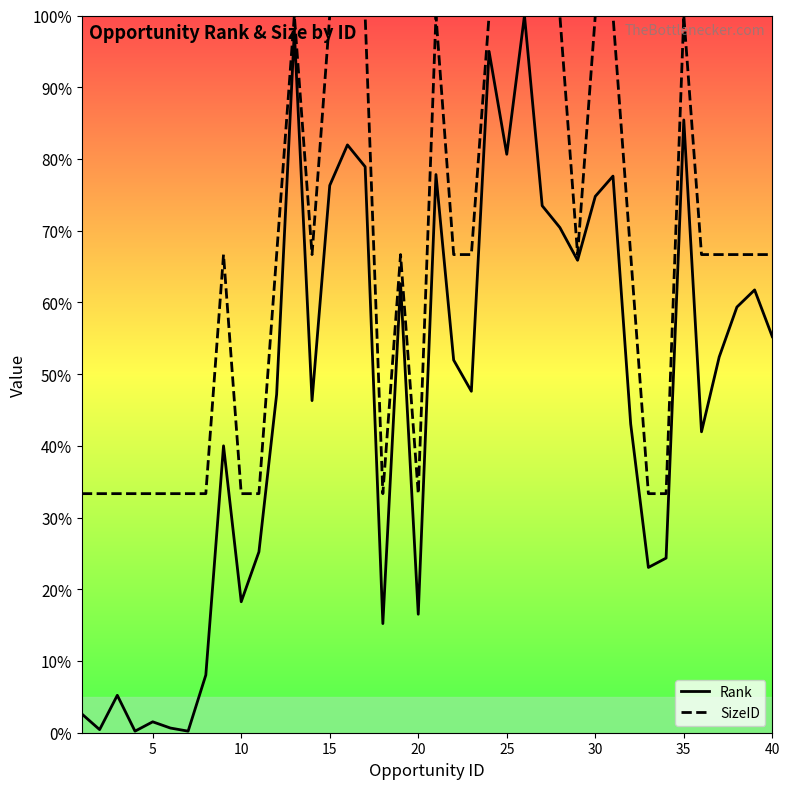

Reading left to right, list all the values displayed in this chart.

Rank: 2.6	0.4	5.2	0.2	1.5	0.7	0.2	8.0	40.0	18.3	25.2	47.2	97.8	46.3	76.3	82.0	78.9	15.2	62.6	16.5	77.8	52.0	47.6	95.0	80.7	100.0	73.5	70.4	65.9	74.8	77.6	43.0	23.0	24.3	85.4	42.0	52.4	59.3	61.7	55.2
SizeID: 33.3	33.3	33.3	33.3	33.3	33.3	33.3	33.3	66.7	33.3	33.3	66.7	100.0	66.7	100.0	100.0	100.0	33.3	66.7	33.3	100.0	66.7	66.7	100.0	100.0	100.0	100.0	100.0	66.7	100.0	100.0	66.7	33.3	33.3	100.0	66.7	66.7	66.7	66.7	66.7